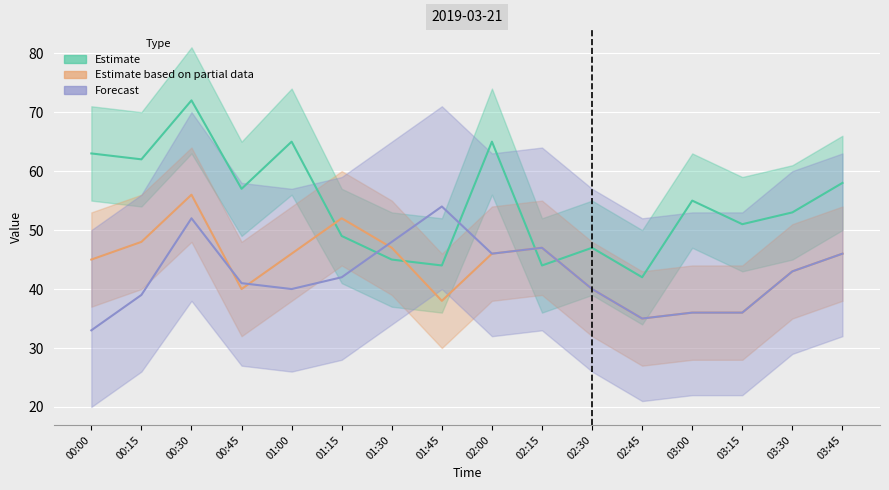

Rank the series at 00:00 from lowest to highest value.

Forecast, Estimate based on partial data, Estimate